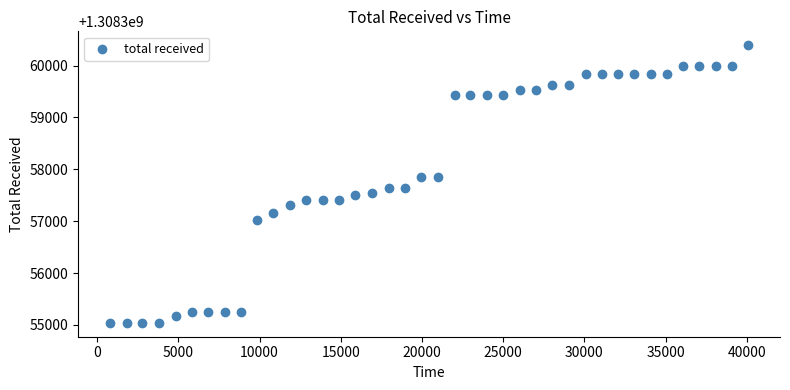

What is the range of Y values (max minus min)?

5351